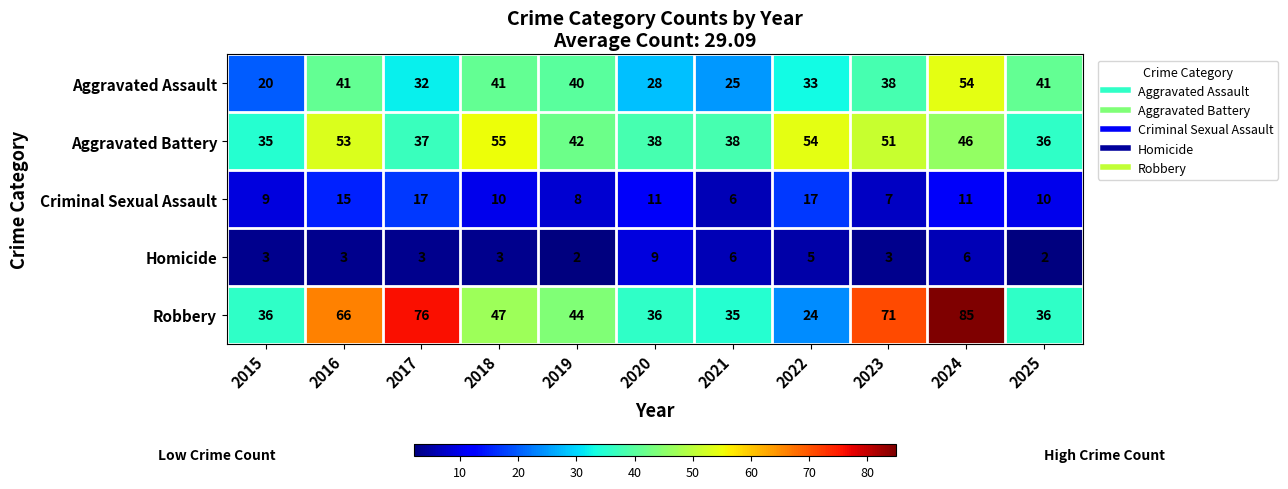

Which label corresponds to the largest value in the chart?

2024